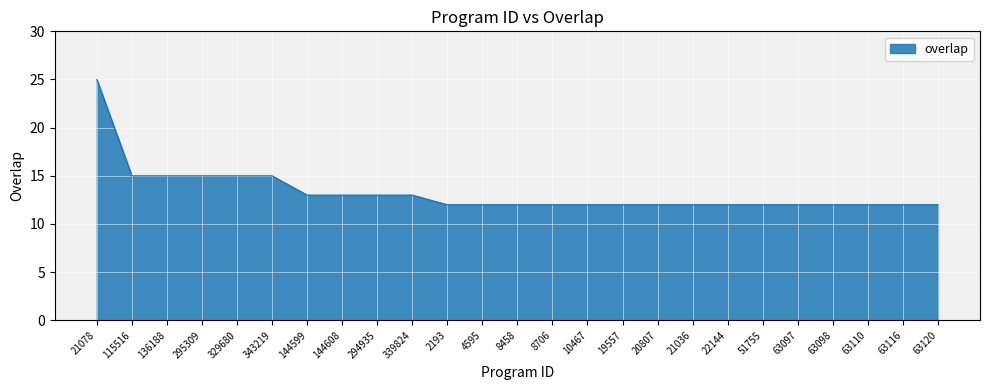

What is the sum of the values at 2193 and 10467?

24